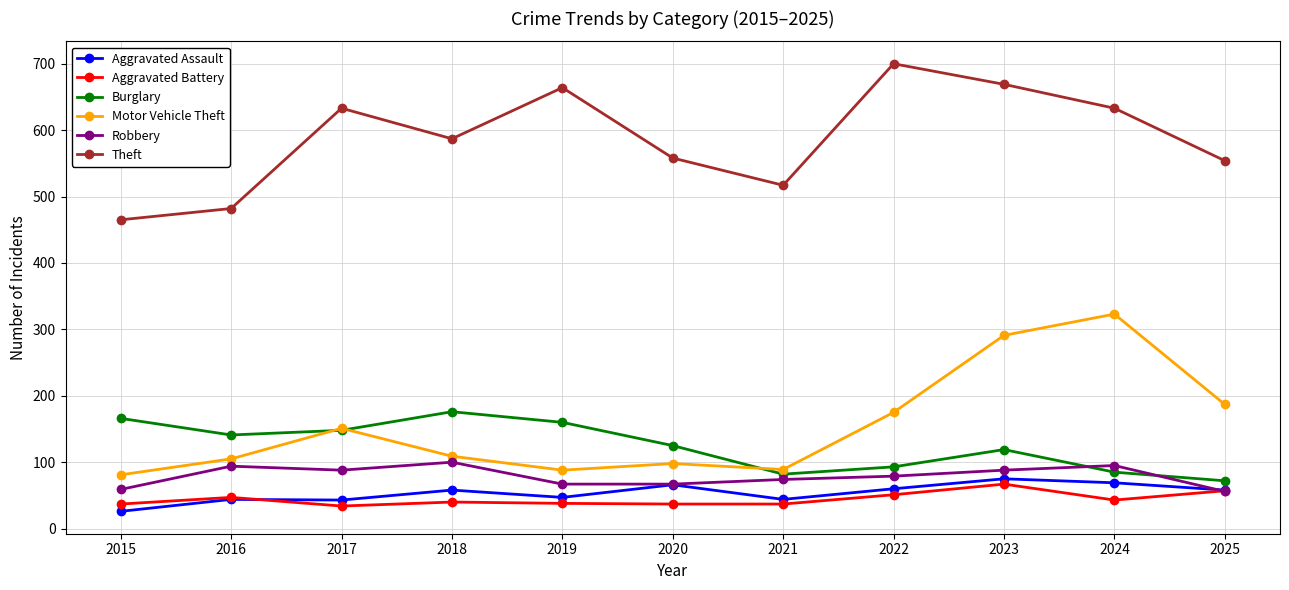

What is the greatest value displayed?

700